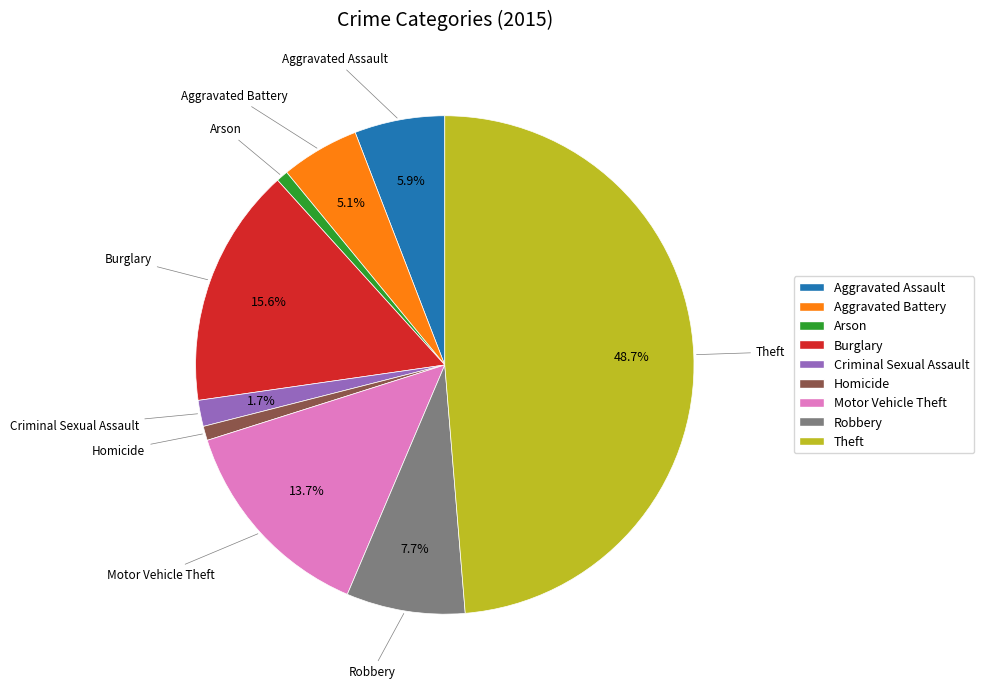

How many segments does this pie chart have?

9